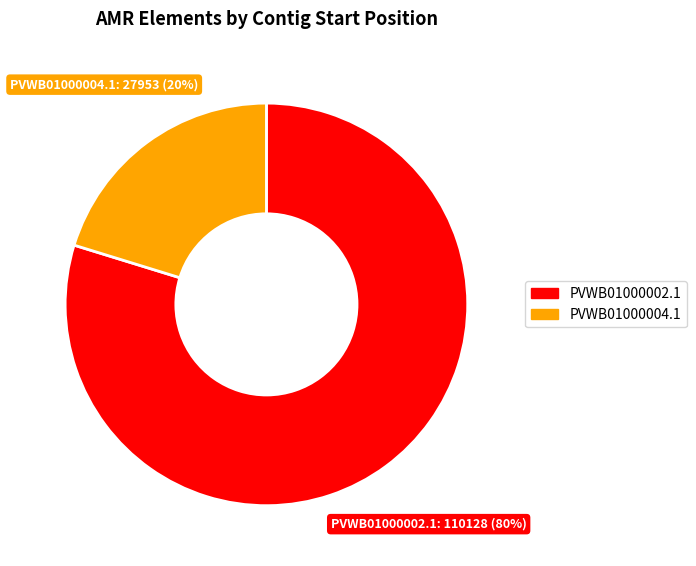

To the nearest percent, what percentage of the pie is PVWB01000002.1?

80%